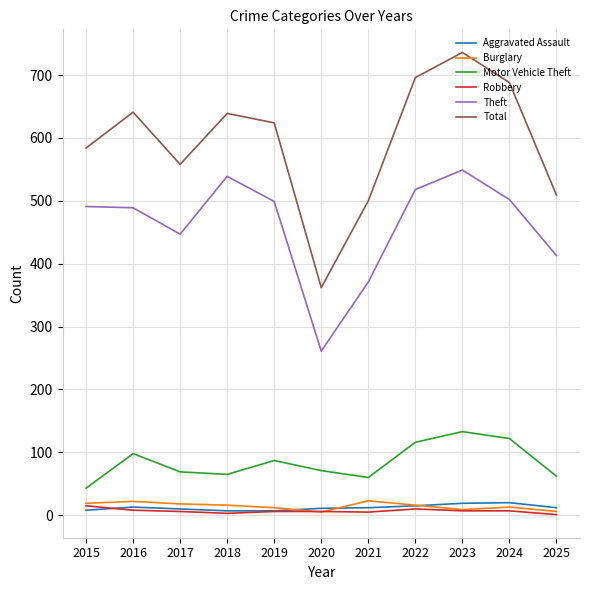

At which category is the sum across all series the highest?

2023